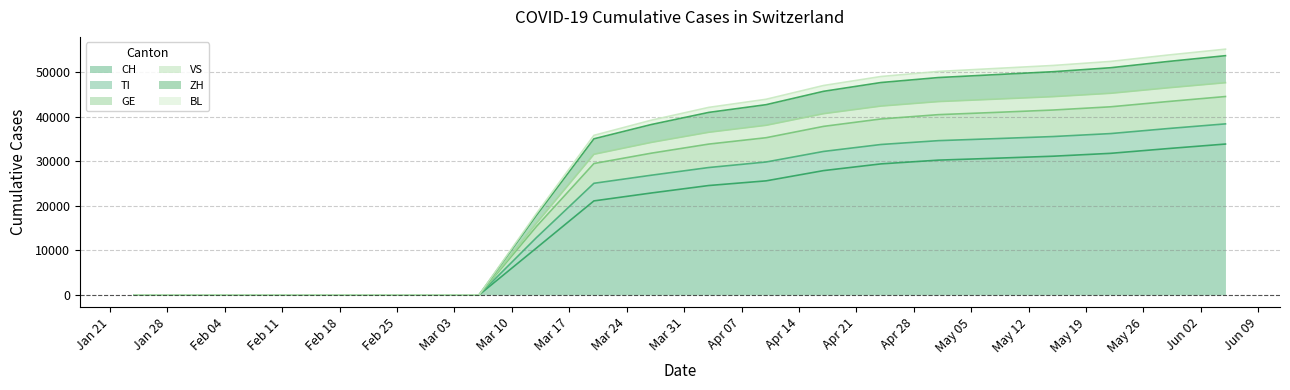

At which category is the sum across all series the highest?

2020-06-05